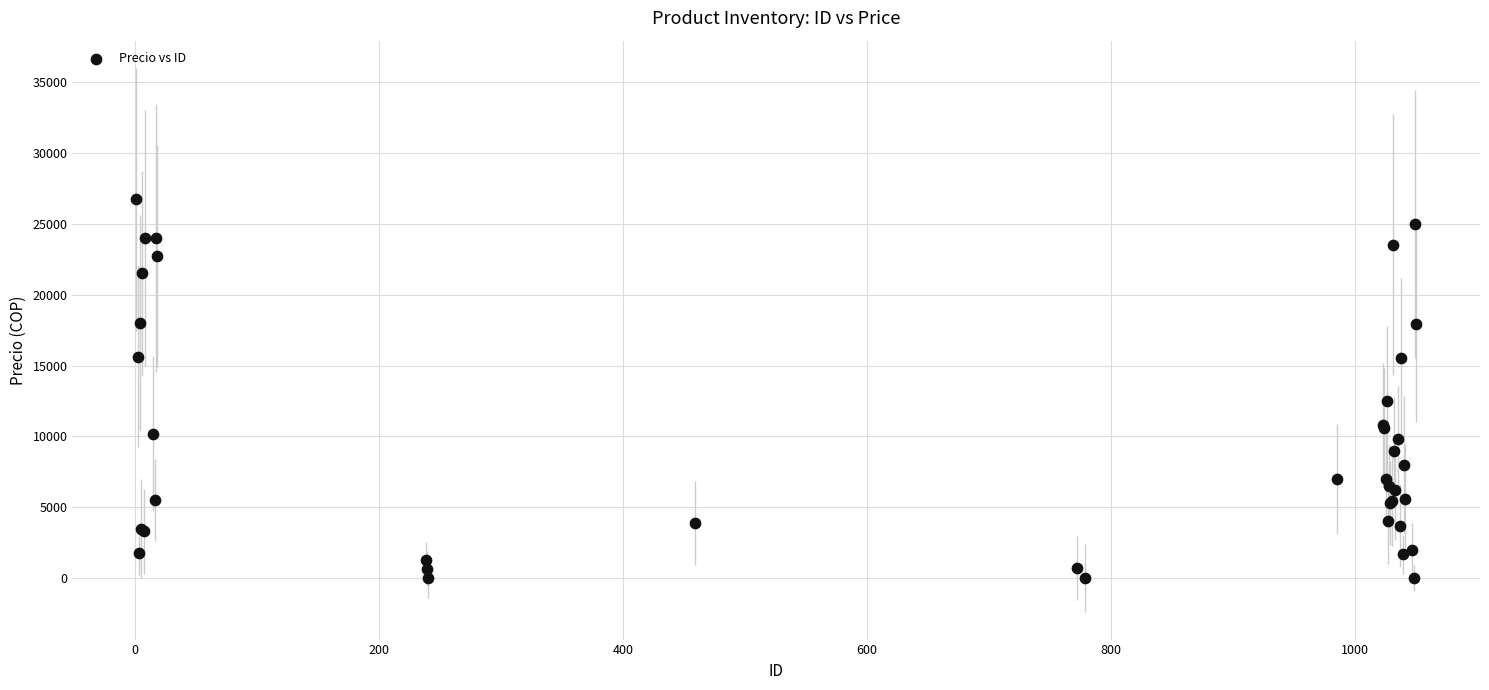

What Y value in the scatter plot is closest to 13361?

12521.0